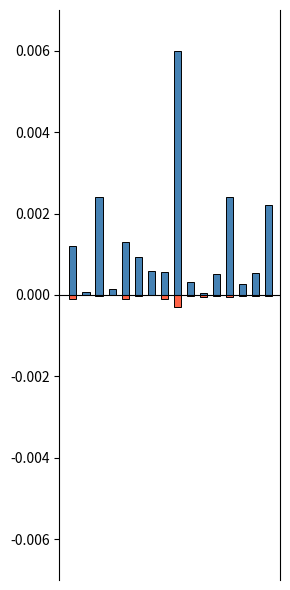

Which series has the largest total across all categories?

无症状